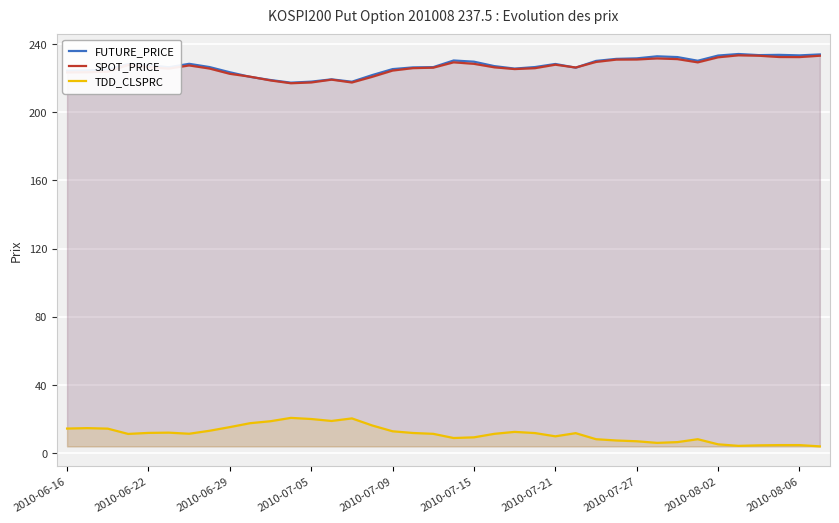

What is the lowest value of the FUTURE_PRICE series?

217.3